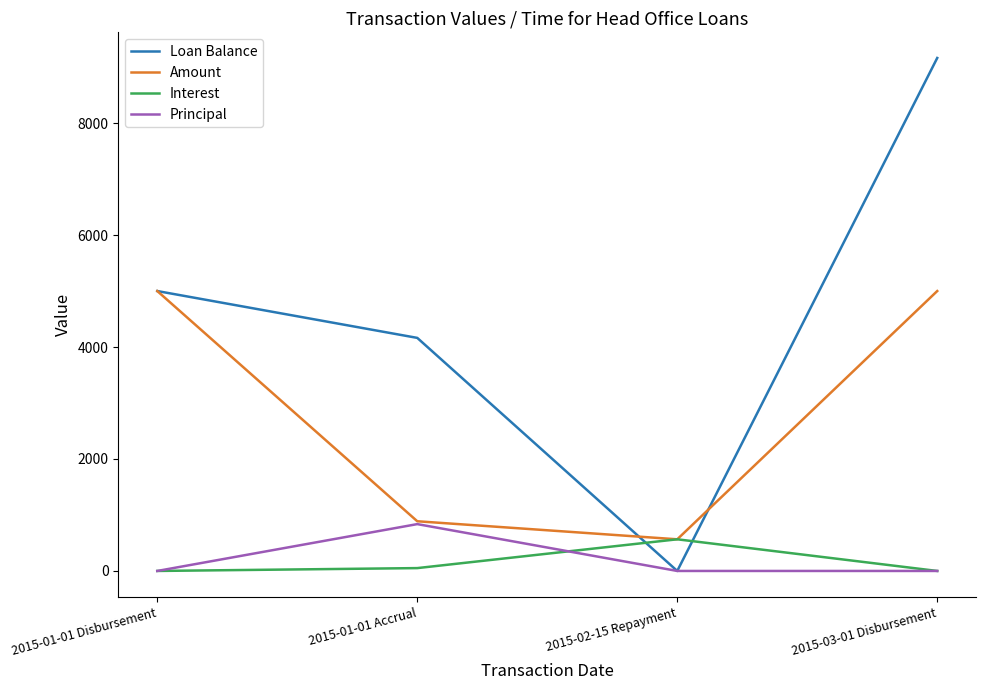

In Interest, how many points are higher than both neighbors (excluding endpoints)?

1